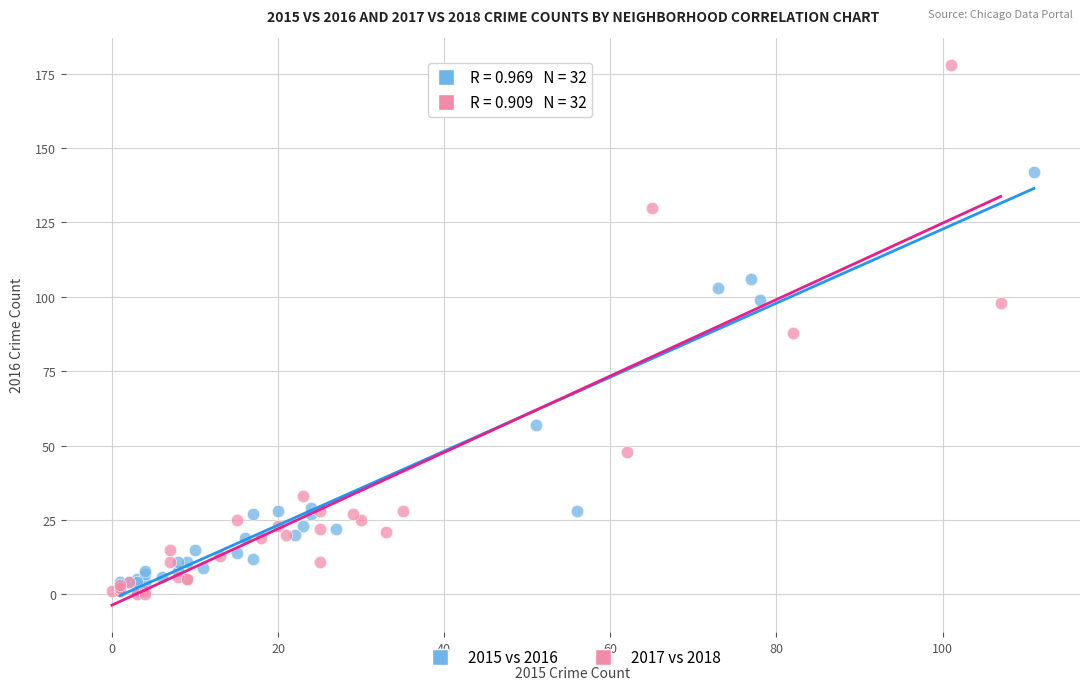

Which series has the widest spread of Y values?

2017 vs 2018